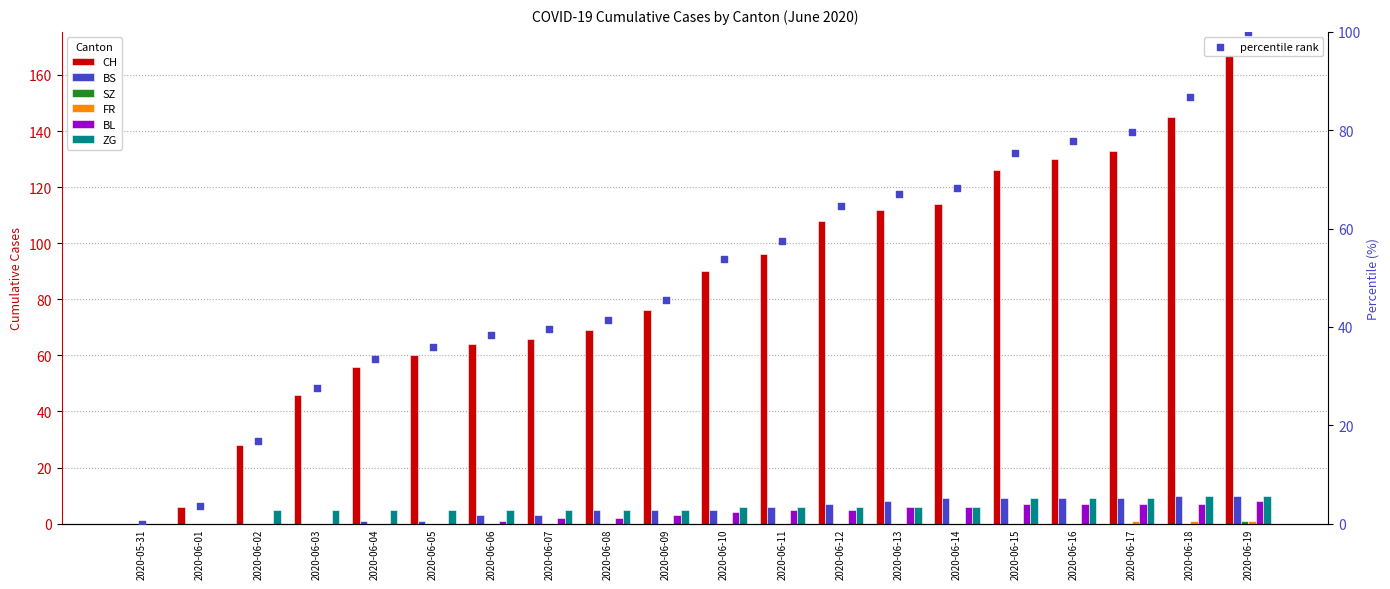

What is the total value across all series at 2020-06-10?

105